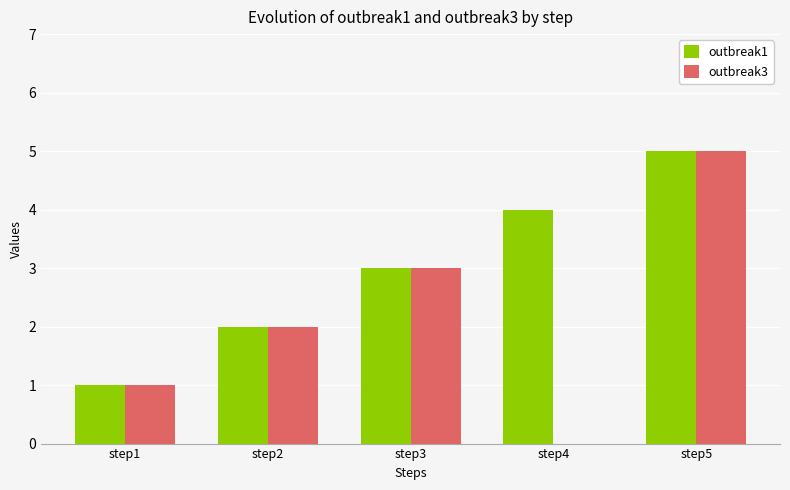

What is the total value across all series at step4?

4